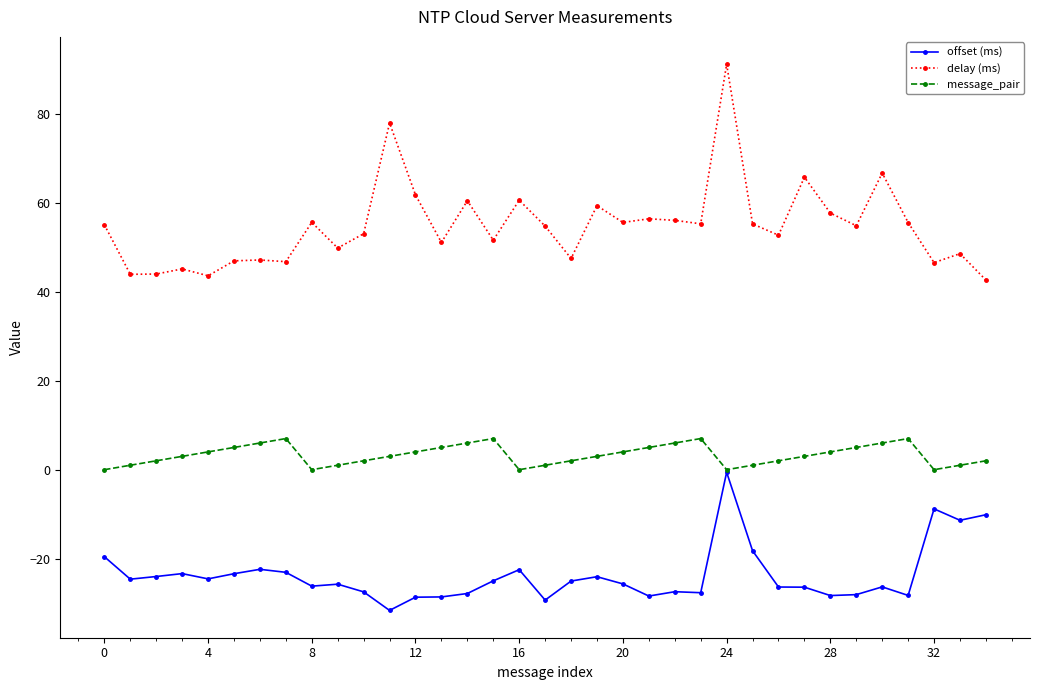

Which series has the largest total across all categories?

delay (ms)